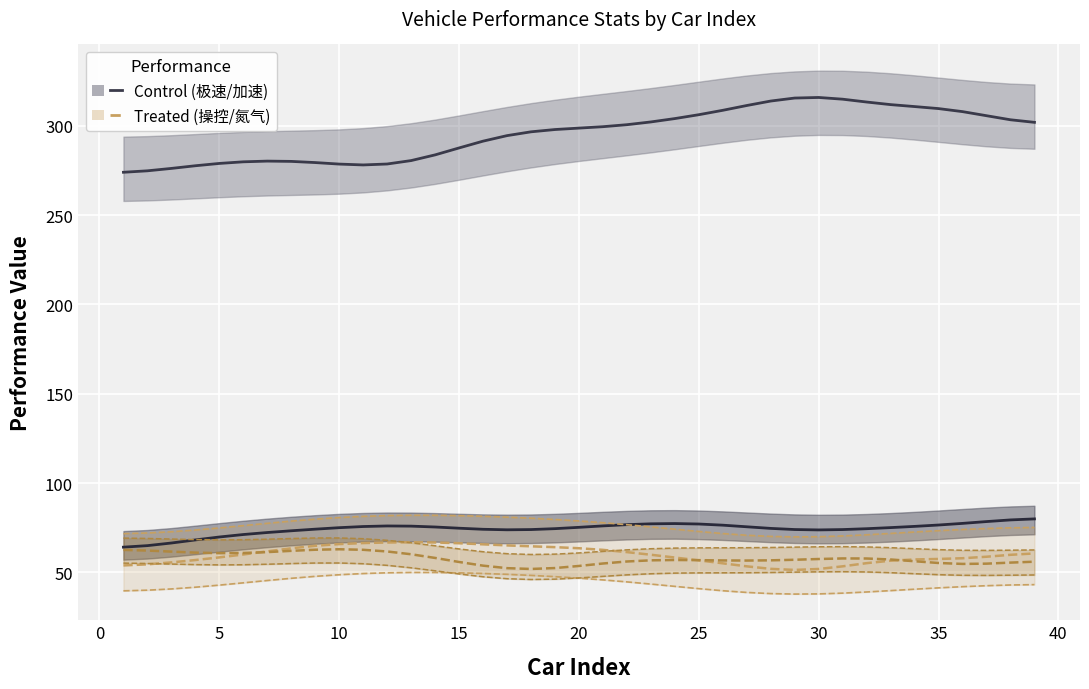

List the labels in order of 操控 value, smallest first.

5, 37, 30, 31, 28, 24, 29, 11, 2, 3, 35, 8, 27, 34, 25, 16, 1, 23, 19, 36, 12, 32, 7, 21, 6, 20, 17, 38, 39, 15, 18, 14, 22, 26, 13, 10, 4, 9, 33